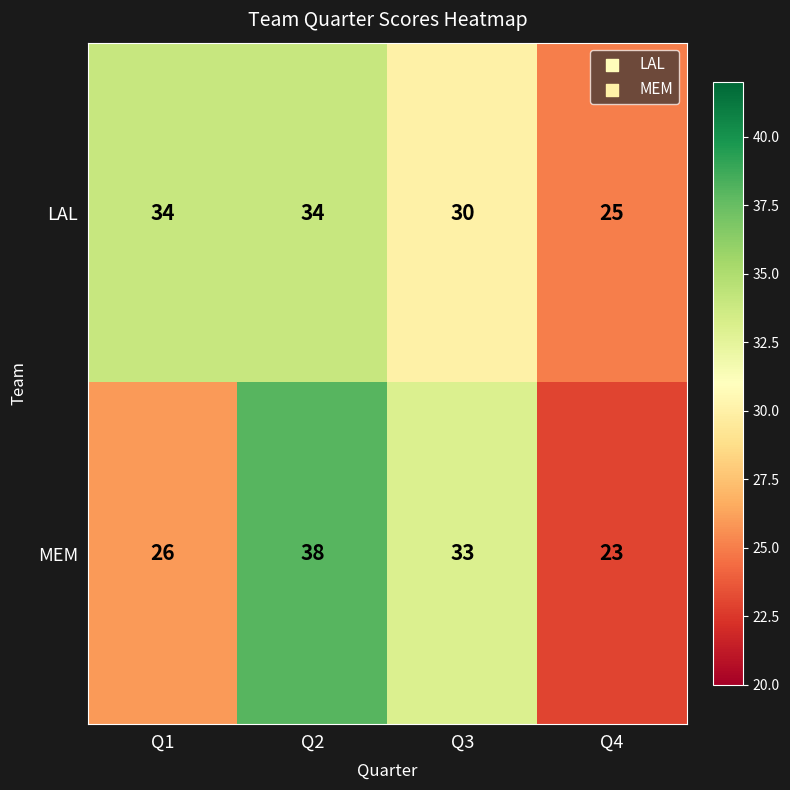

Reading left to right, extract all data points from this chart.

LAL: 34	34	30	25
MEM: 26	38	33	23